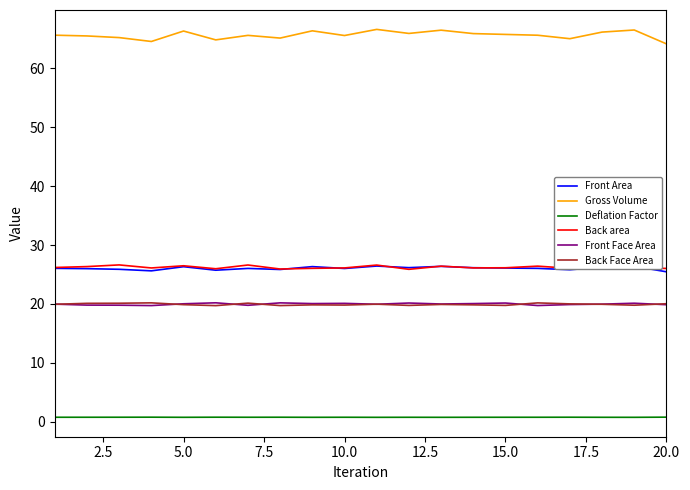

Which series has the largest range (max minus min)?

Gross Volume